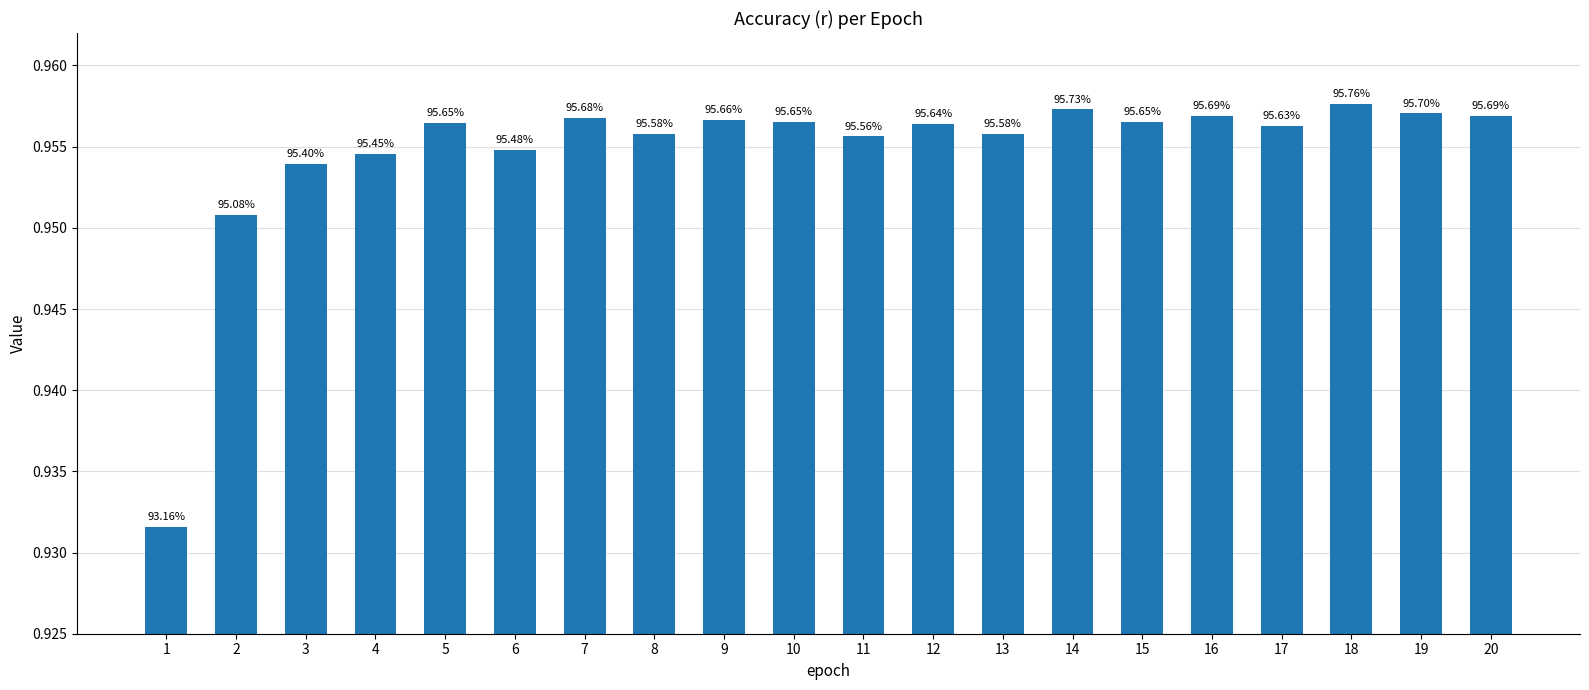

List the labels in order of value, largest first.

18, 14, 19, 16, 20, 7, 9, 10, 15, 5, 12, 17, 8, 13, 11, 6, 4, 3, 2, 1